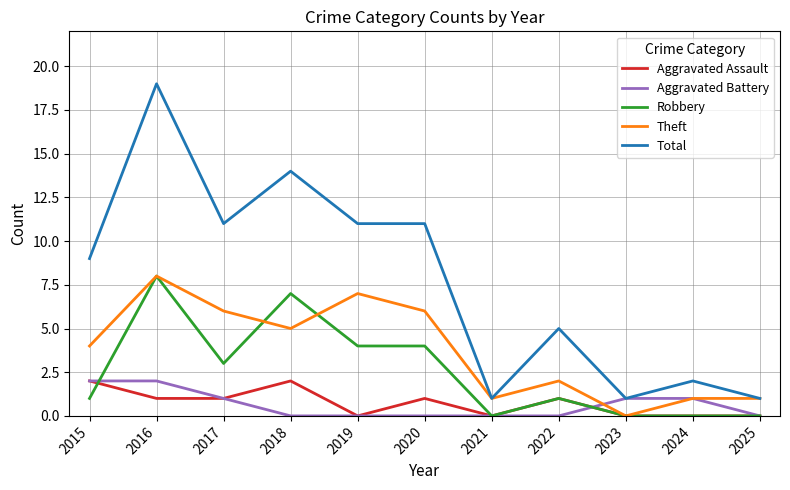

What is the maximum value for Robbery?

8